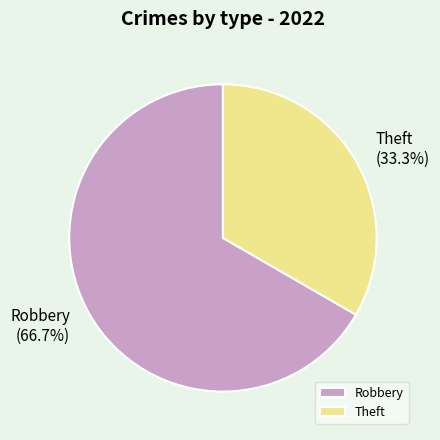

To the nearest percent, what is the average slice percentage?

50%